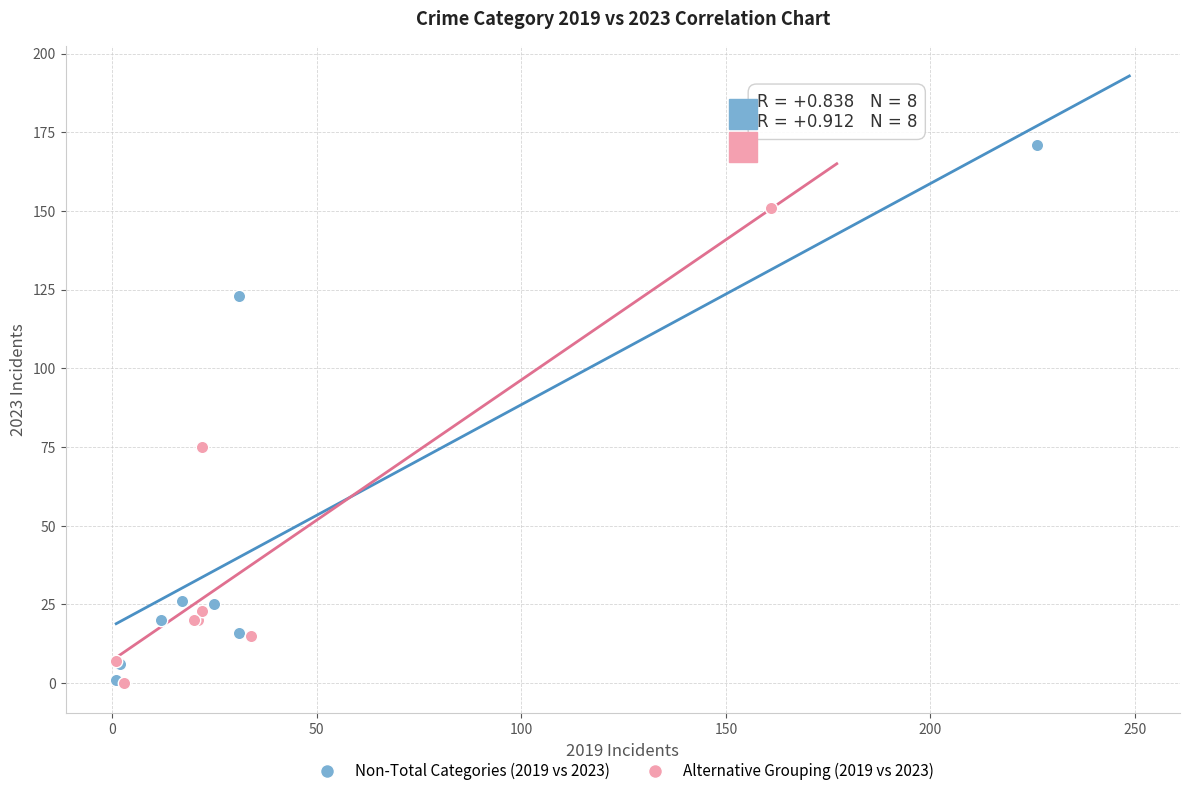

Which series reaches the maximum Y coordinate?

Non-Total Categories (2019 vs 2023)